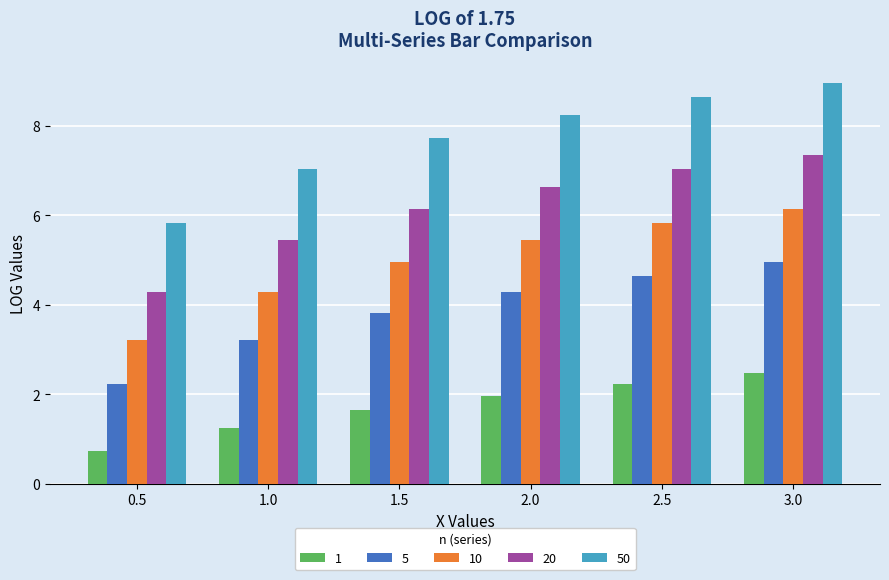

Reading left to right, what are all the values shown in this chart?

1: 0.7	1.2	1.6	2.0	2.2	2.5
5: 2.2	3.2	3.8	4.3	4.7	5.0
10: 3.2	4.3	5.0	5.4	5.8	6.1
20: 4.3	5.4	6.1	6.6	7.0	7.3
50: 5.8	7.0	7.7	8.2	8.6	9.0